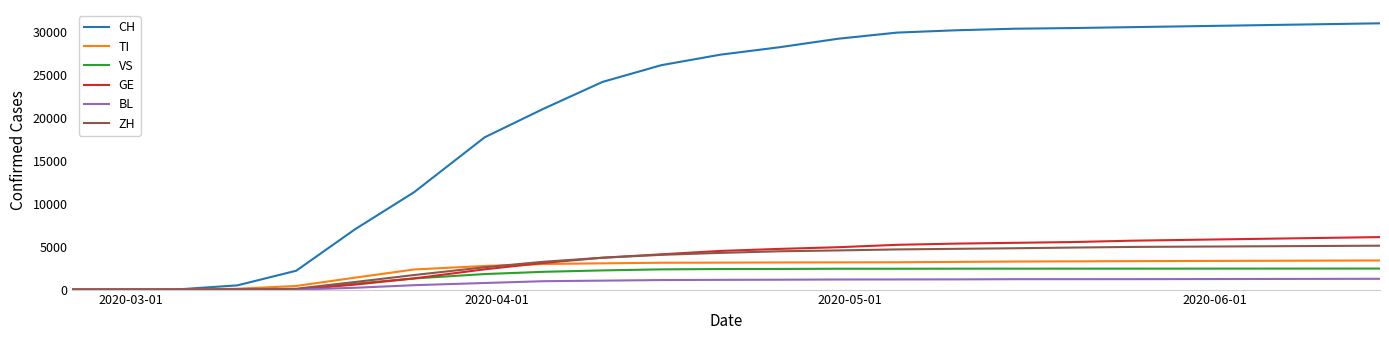

What is the average value of the GE series?

3140